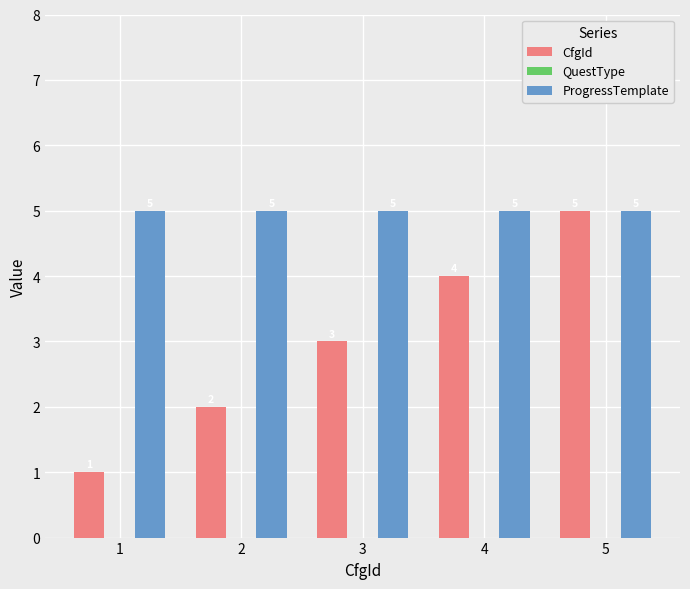

Rank the series at 3 from highest to lowest value.

ProgressTemplate, CfgId